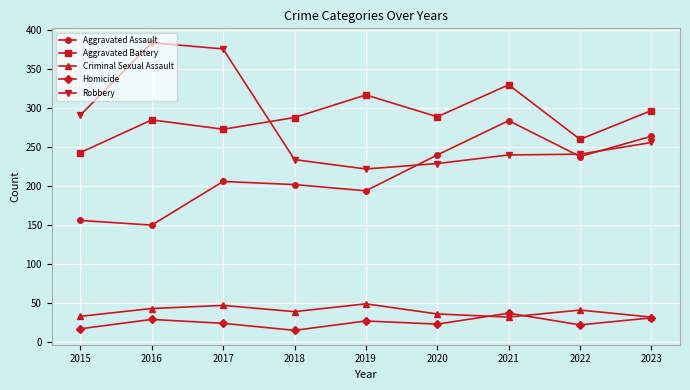

True or false: Aggravated Battery has more than 1 points higher than both neighbors.

True